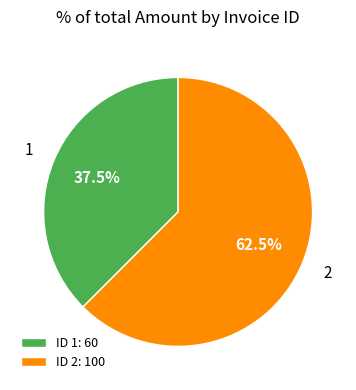

Count the number of slices in the pie.

2